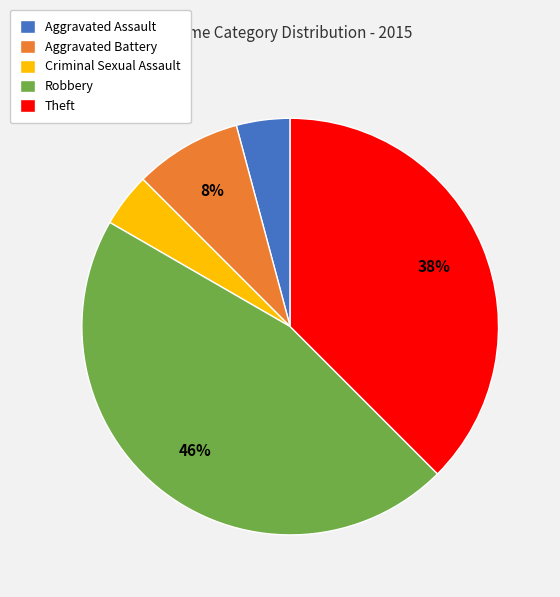

To the nearest percent, what is the average slice percentage?

20%